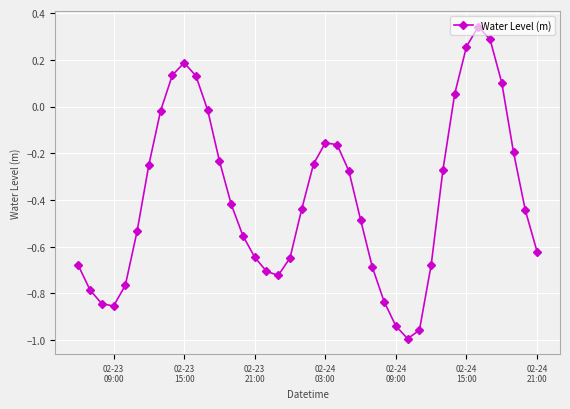

Does the chart have visible grid lines?

Yes